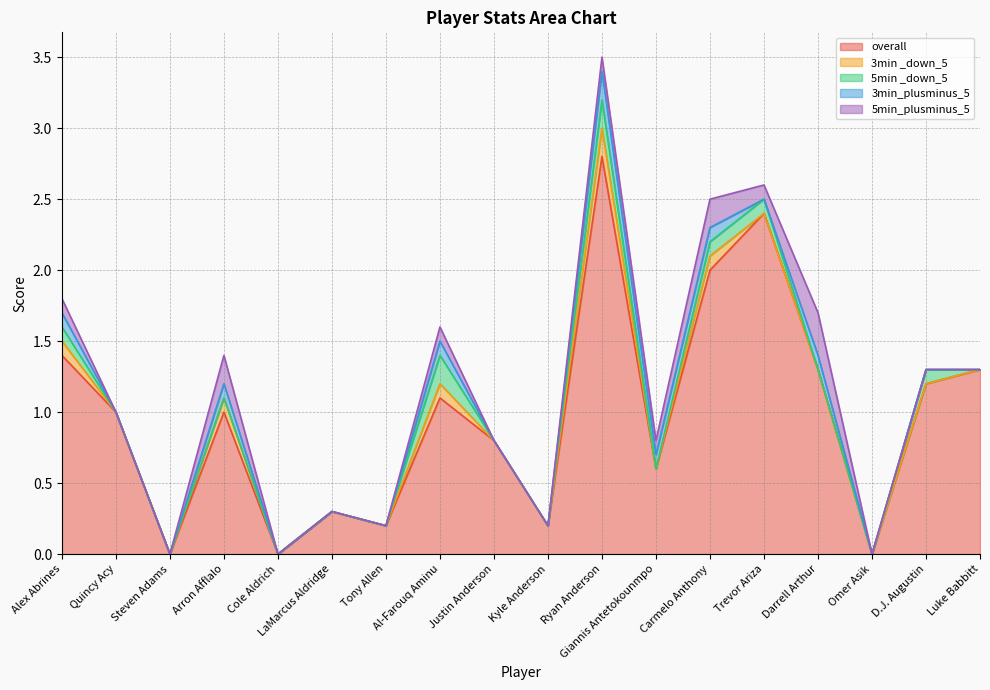

Reading left to right, list all the values displayed in this chart.

overall: Alex Abrines=1.4	Quincy Acy=1.0	Steven Adams=0.0	Arron Afflalo=1.0	Cole Aldrich=0.0	LaMarcus Aldridge=0.3	Tony Allen=0.2	Al-Farouq Aminu=1.1	Justin Anderson=0.8	Kyle Anderson=0.2	Ryan Anderson=2.8	Giannis Antetokounmpo=0.6	Carmelo Anthony=2.0	Trevor Ariza=2.4	Darrell Arthur=1.3	Omer Asik=0.0	D.J. Augustin=1.2	Luke Babbitt=1.3
3min _down_5: Alex Abrines=0.1	Quincy Acy=0.0	Steven Adams=0.0	Arron Afflalo=0.1	Cole Aldrich=0.0	LaMarcus Aldridge=0.0	Tony Allen=0.0	Al-Farouq Aminu=0.1	Justin Anderson=0.0	Kyle Anderson=0.0	Ryan Anderson=0.2	Giannis Antetokounmpo=0.0	Carmelo Anthony=0.1	Trevor Ariza=0.0	Darrell Arthur=0.0	Omer Asik=0.0	D.J. Augustin=0.0	Luke Babbitt=0.0
5min _down_5: Alex Abrines=0.1	Quincy Acy=0.0	Steven Adams=0.0	Arron Afflalo=0.0	Cole Aldrich=0.0	LaMarcus Aldridge=0.0	Tony Allen=0.0	Al-Farouq Aminu=0.2	Justin Anderson=0.0	Kyle Anderson=0.0	Ryan Anderson=0.2	Giannis Antetokounmpo=0.0	Carmelo Anthony=0.1	Trevor Ariza=0.1	Darrell Arthur=0.0	Omer Asik=0.0	D.J. Augustin=0.1	Luke Babbitt=0.0
3min_plusminus_5: Alex Abrines=0.1	Quincy Acy=0.0	Steven Adams=0.0	Arron Afflalo=0.1	Cole Aldrich=0.0	LaMarcus Aldridge=0.0	Tony Allen=0.0	Al-Farouq Aminu=0.1	Justin Anderson=0.0	Kyle Anderson=0.0	Ryan Anderson=0.2	Giannis Antetokounmpo=0.1	Carmelo Anthony=0.1	Trevor Ariza=0.0	Darrell Arthur=0.1	Omer Asik=0.0	D.J. Augustin=0.0	Luke Babbitt=0.0
5min_plusminus_5: Alex Abrines=0.1	Quincy Acy=0.0	Steven Adams=0.0	Arron Afflalo=0.2	Cole Aldrich=0.0	LaMarcus Aldridge=0.0	Tony Allen=0.0	Al-Farouq Aminu=0.1	Justin Anderson=0.0	Kyle Anderson=0.0	Ryan Anderson=0.1	Giannis Antetokounmpo=0.1	Carmelo Anthony=0.2	Trevor Ariza=0.1	Darrell Arthur=0.3	Omer Asik=0.0	D.J. Augustin=0.0	Luke Babbitt=0.0